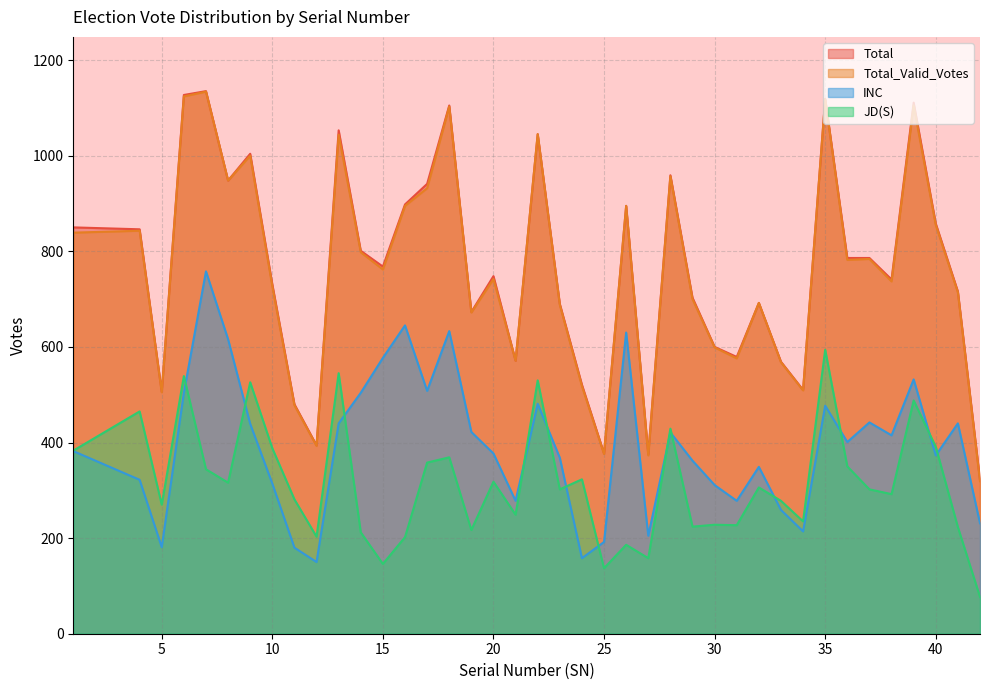

What is the difference between the maximum and minimum values in the JD(S) series?

517